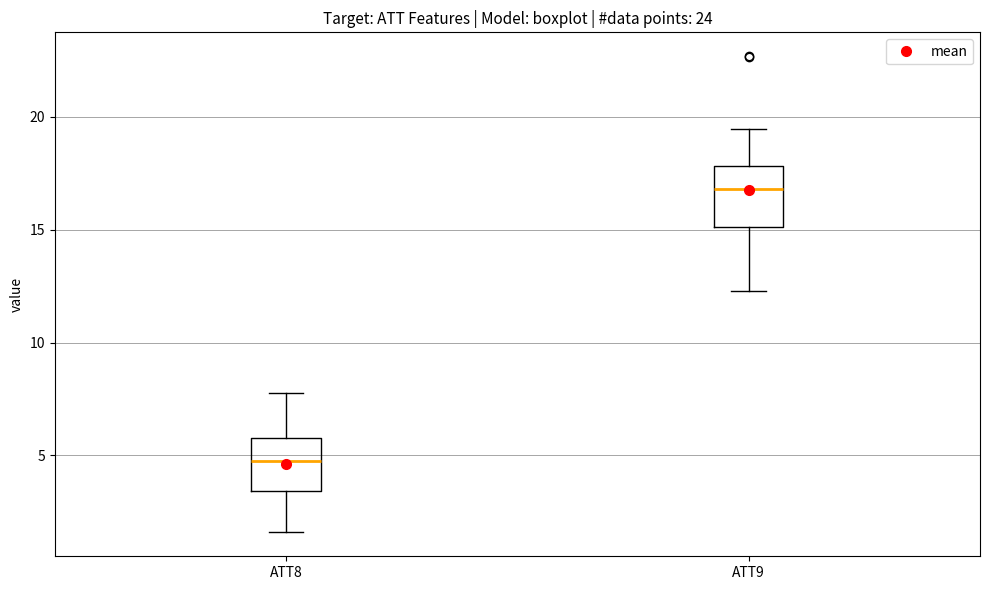

Where does the upper whisker of the box for ATT9 end on the y-axis? The values are not printed on the chart, so give them approximately, as read against the axis.

19.5